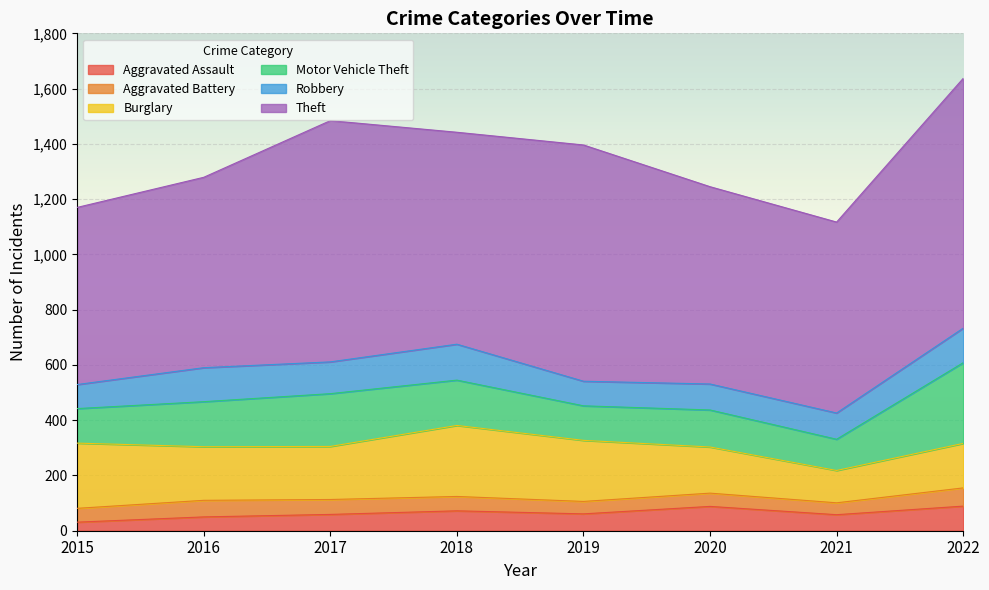

At which label is Motor Vehicle Theft closest to 202?

2017